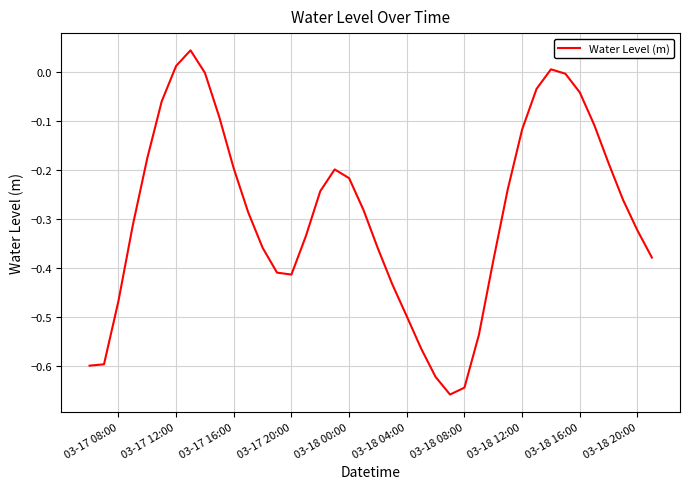

What is the difference between the maximum and minimum values?

0.7